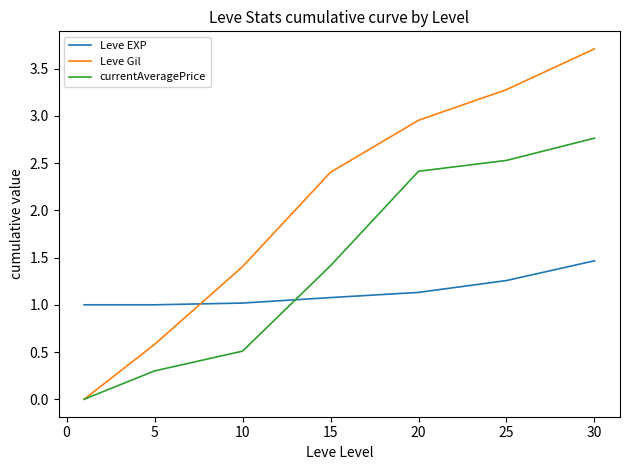

List the series in order of their overall mean, highest first.

Leve Gil, currentAveragePrice, Leve EXP